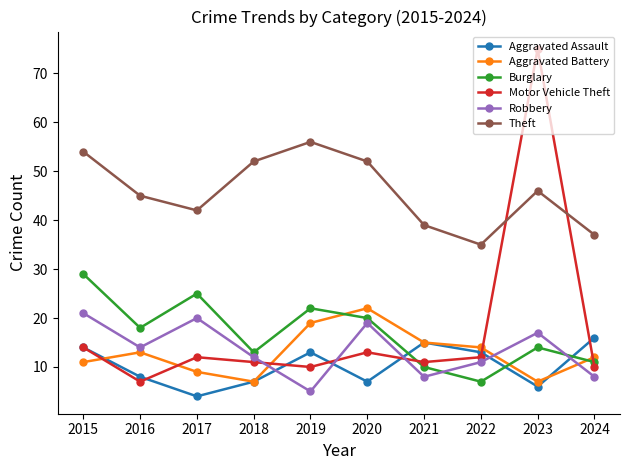

What is the sum of all Robbery values?

135